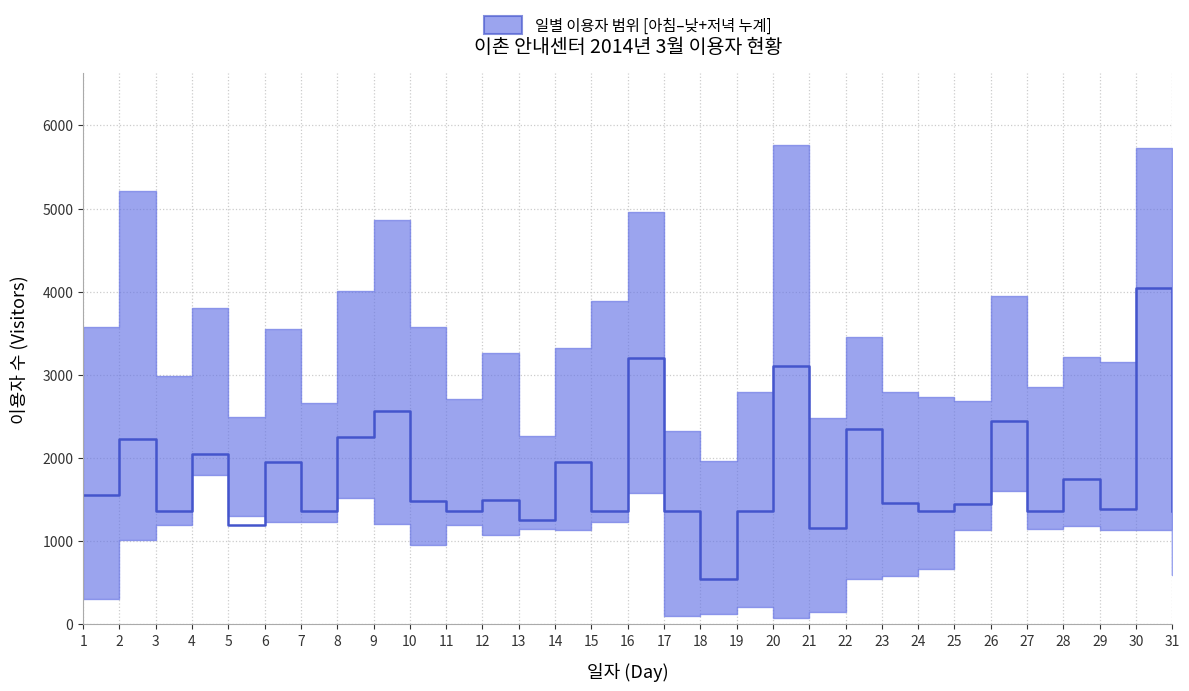

Rank the categories by value from highest to lowest.

30, 16, 20, 9, 26, 22, 8, 2, 4, 6, 14, 28, 1, 12, 10, 23, 25, 29, 3, 7, 11, 15, 17, 19, 24, 27, 31, 13, 5, 21, 18